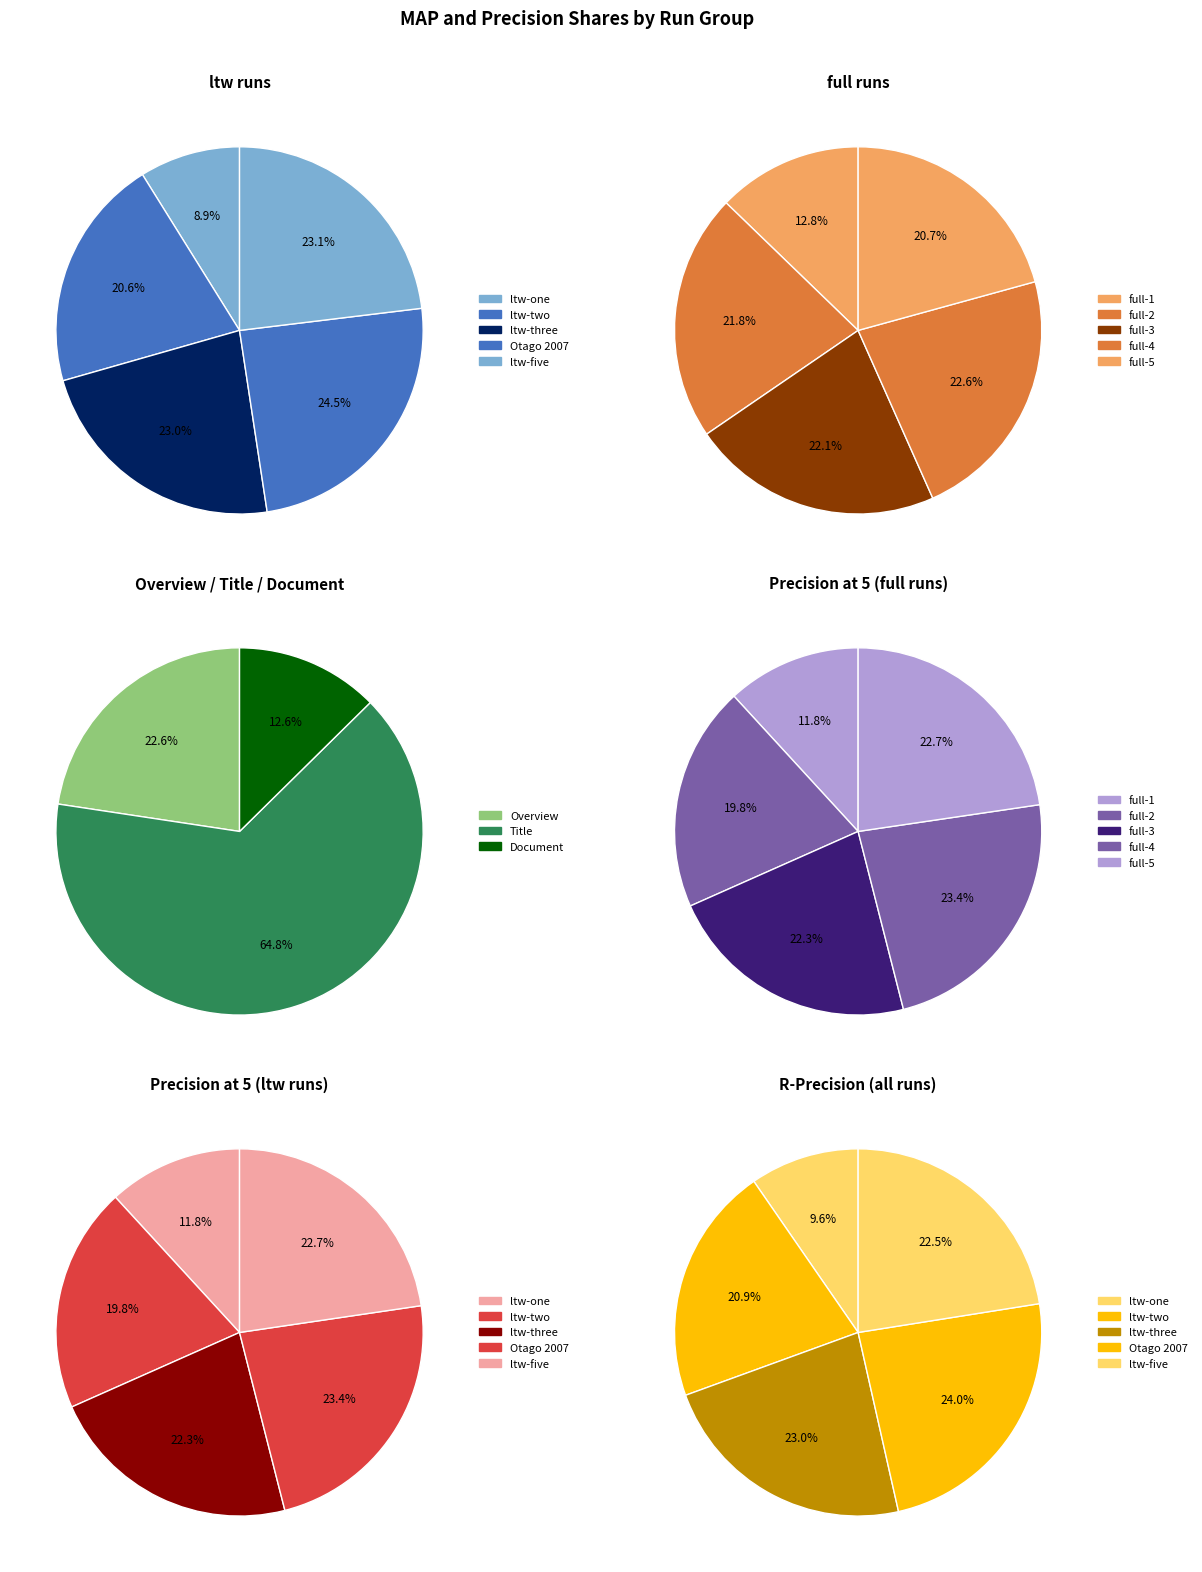

Is it true that full-5 is 2% of the pie?

False